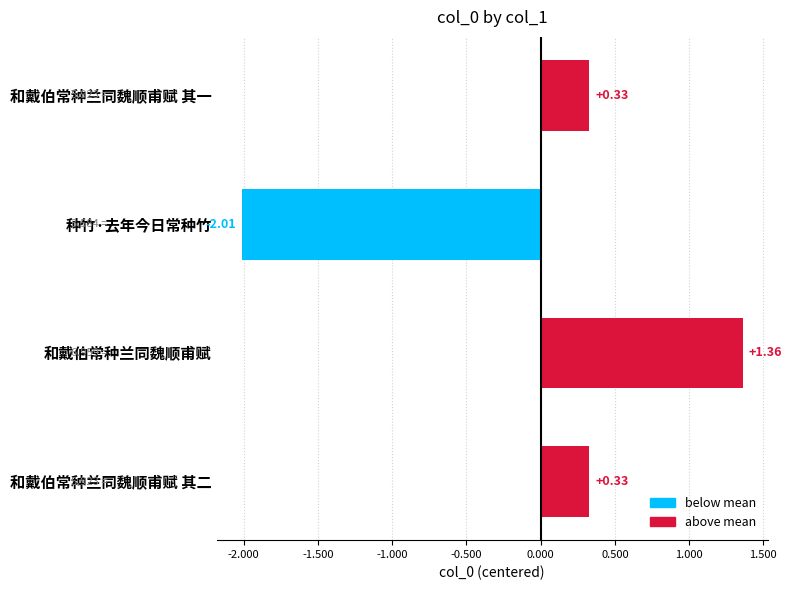

Are the bars horizontal?

Yes